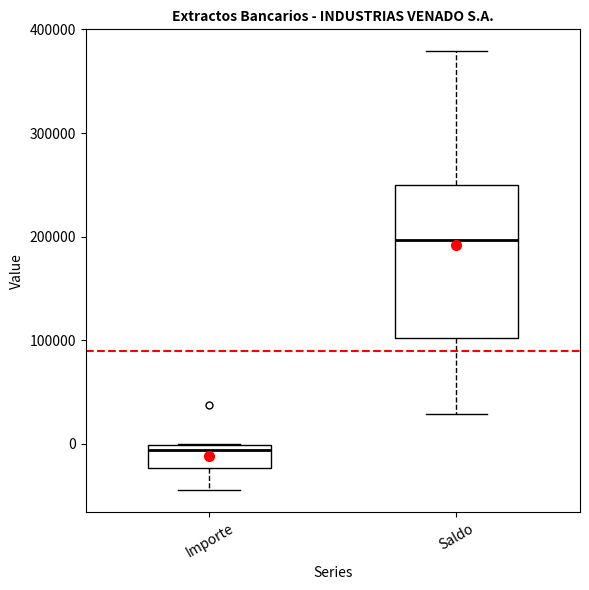

Which box's median line is the highest?

Saldo